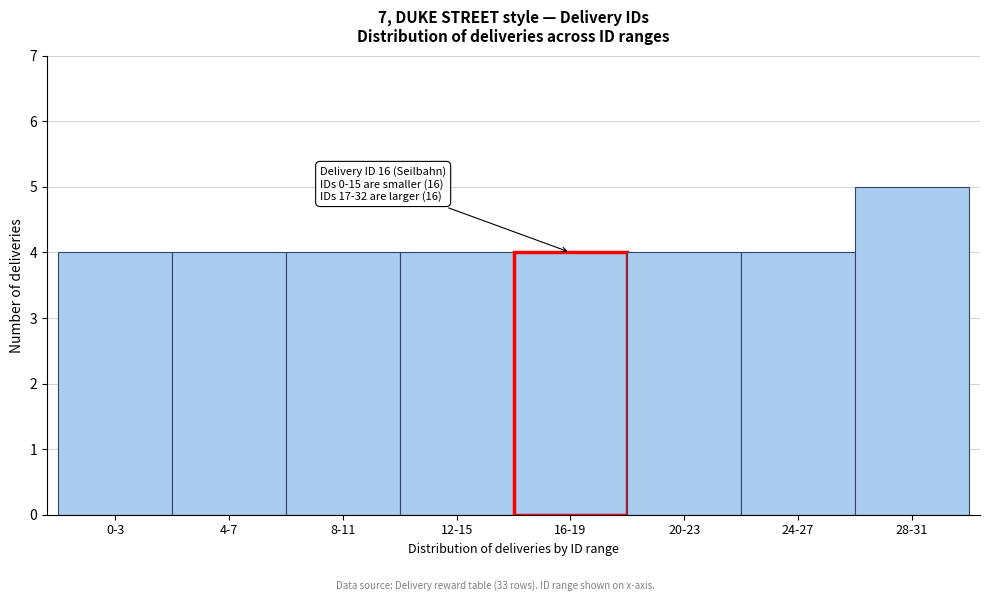

Reading left to right, transcribe all the data shown in this chart.

4	4	4	4	4	4	4	5